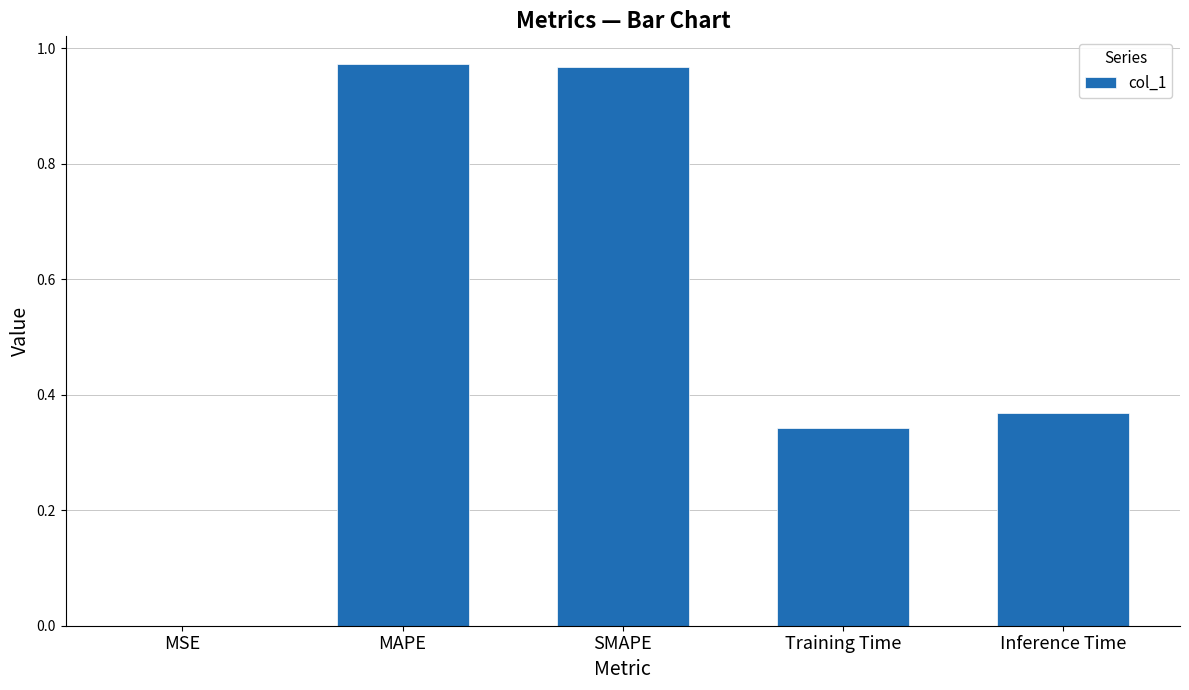

True or false: the data shows 0.1 at Training Time.

False